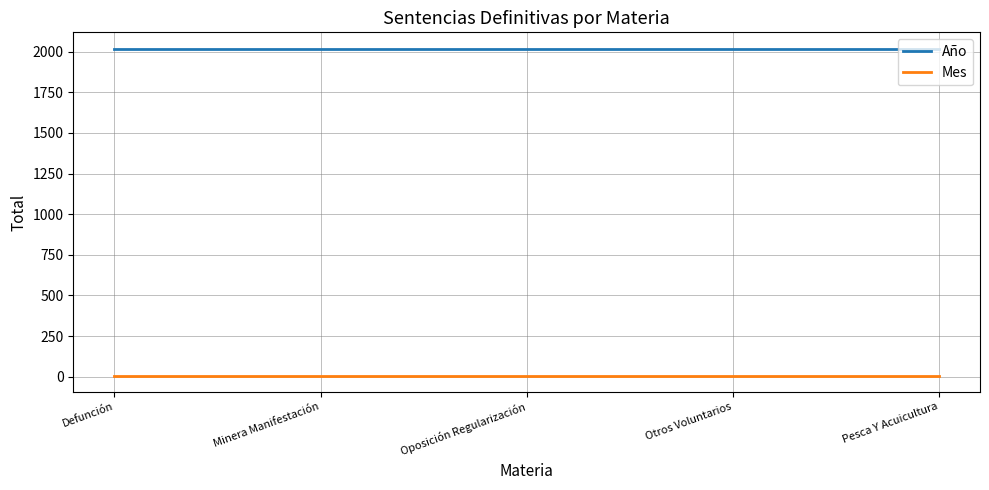

Is the value of Mes at Defunción greater than the value of Año at Otros Voluntarios?

No